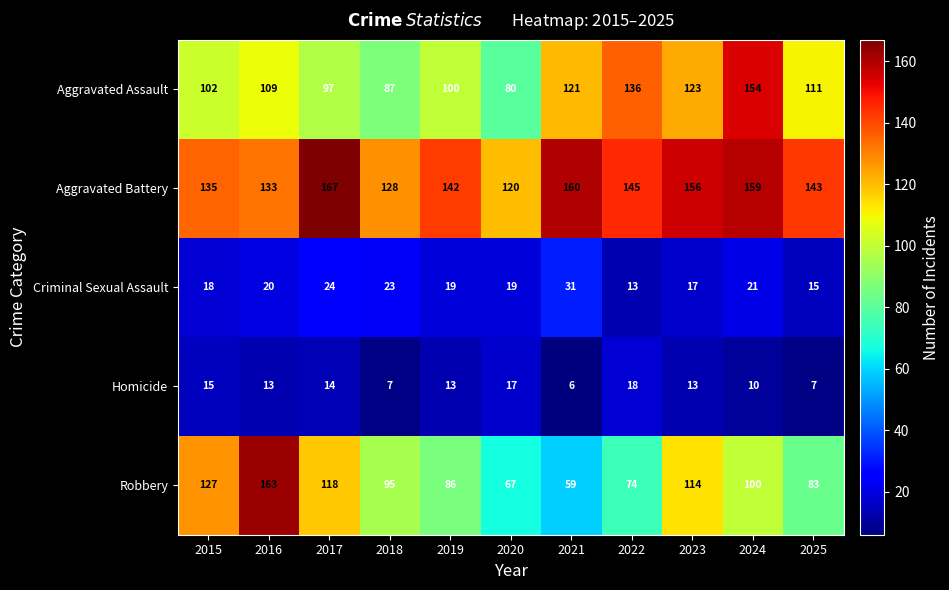

What is the spread (max minus min) of values at 2024?

149